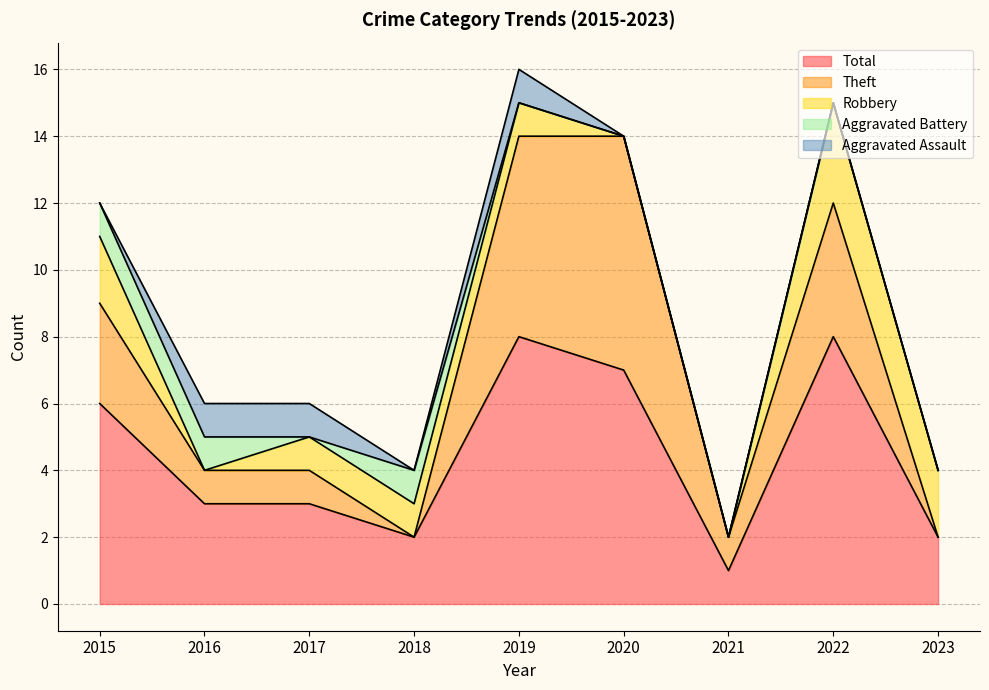

How many intersections are there between Theft and Aggravated Battery?

2